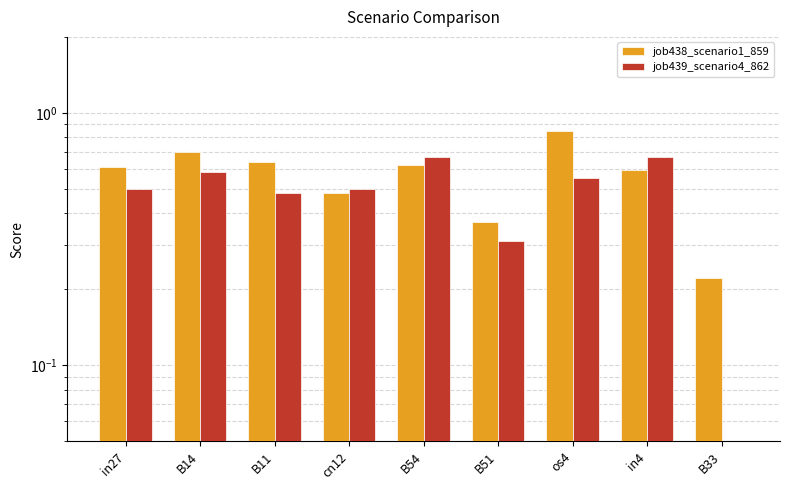

Rank the series at B51 from highest to lowest value.

job438_scenario1_859, job439_scenario4_862